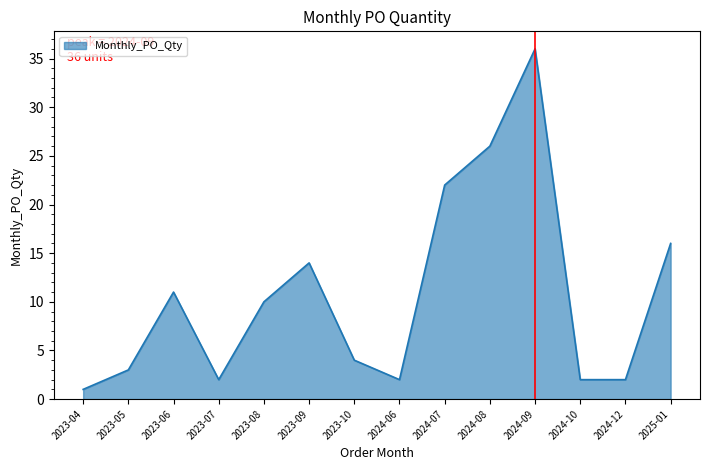

What is the approximate value at 2023-05?

3